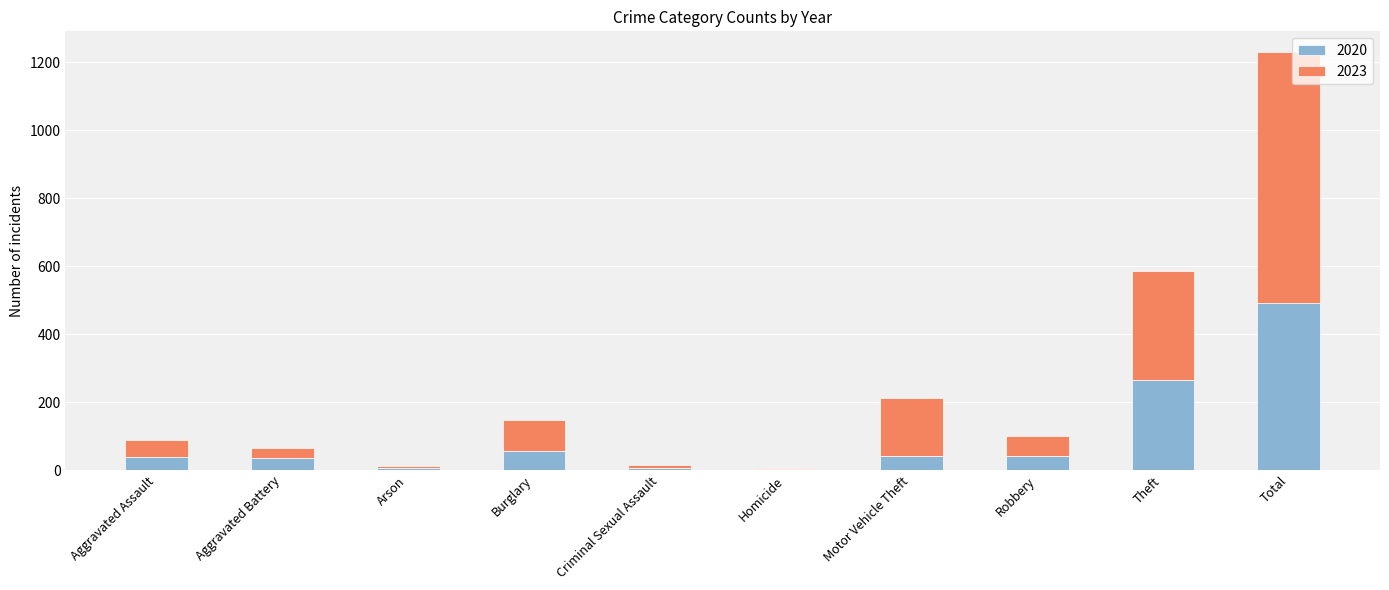

What are all the series names shown in the legend?

2020, 2023